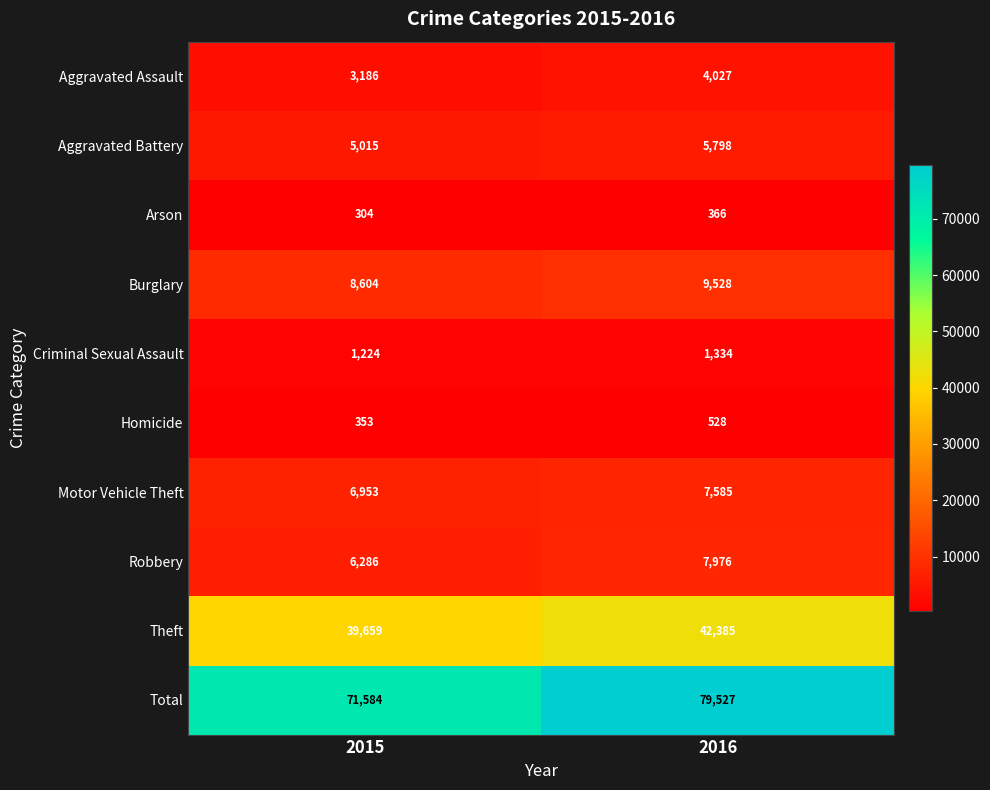

What is the average value of the Burglary series?

9066